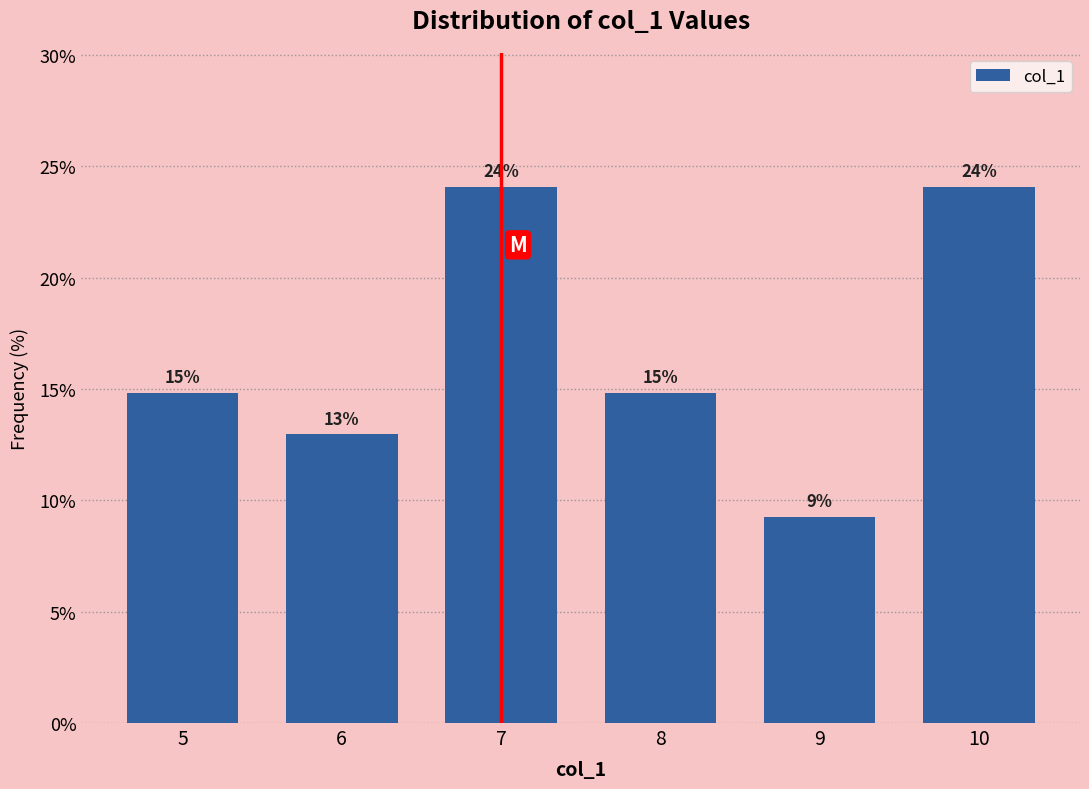

What is the value of the 6th bar from the left?

24.1